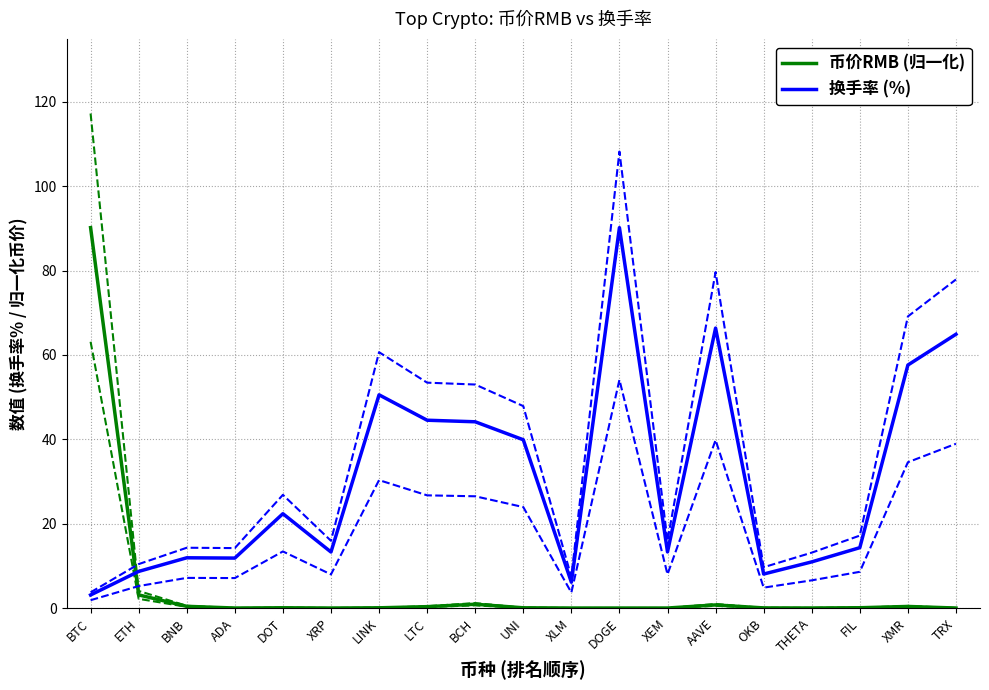

What value does the 币价RMB (归一化) series have at LINK?

0.1